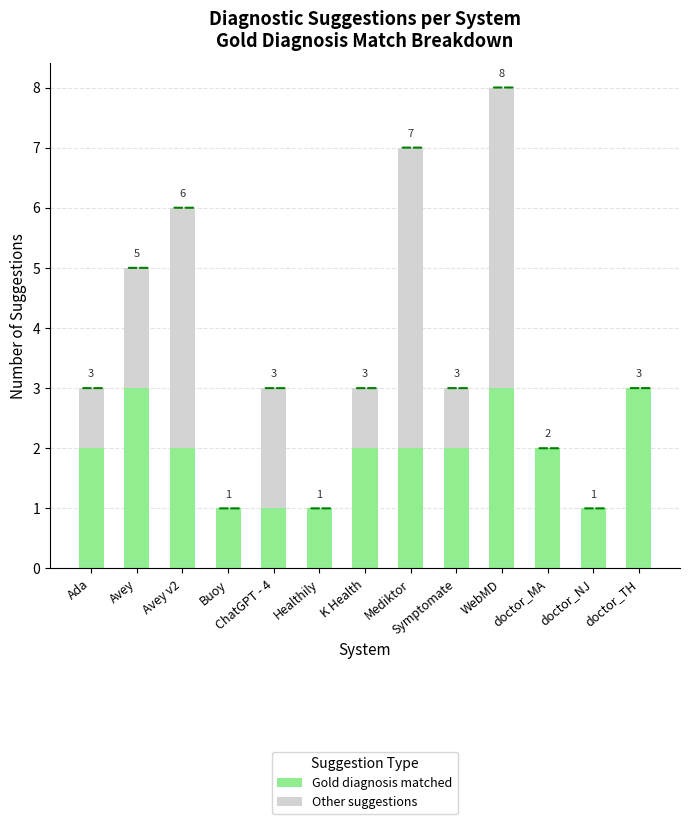

What is the total value across all series at Avey?

5